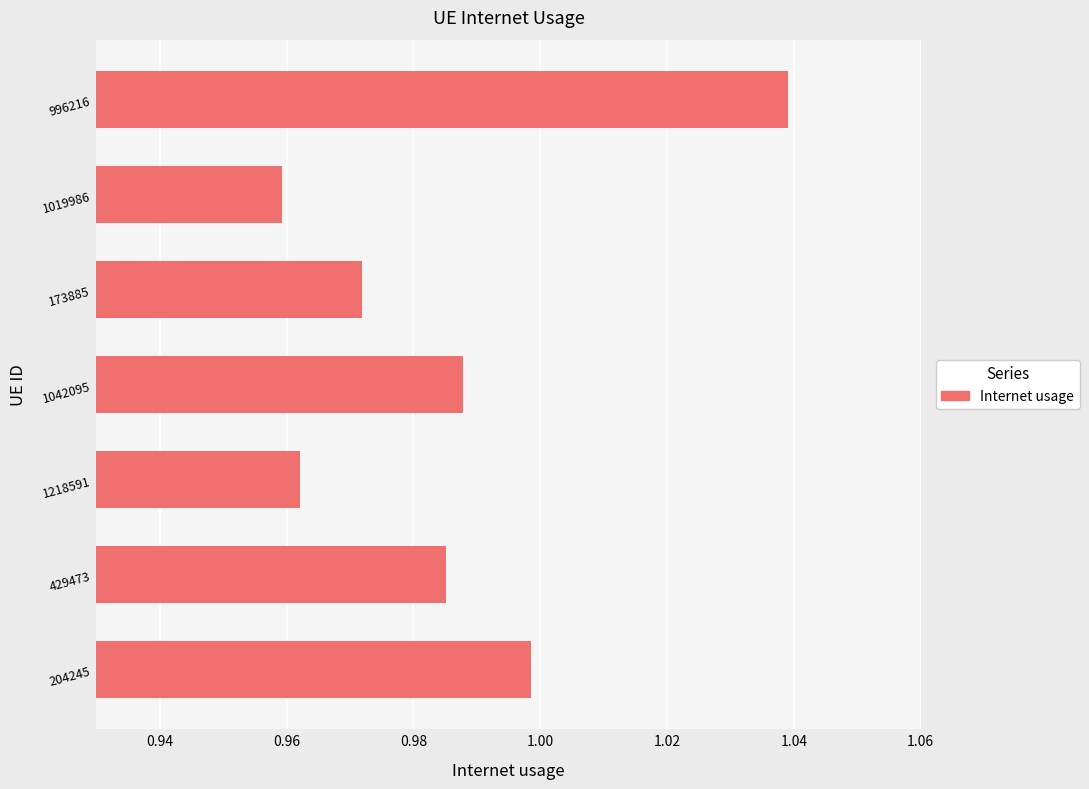

Rank the categories by value from lowest to highest.

1019986, 1218591, 173885, 429473, 1042095, 204245, 996216